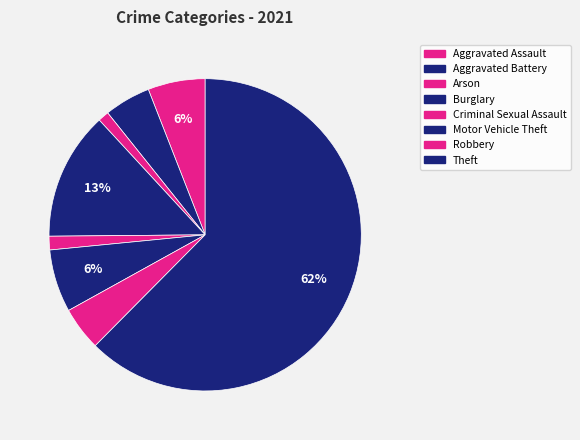

How many slices are in this pie chart?

8